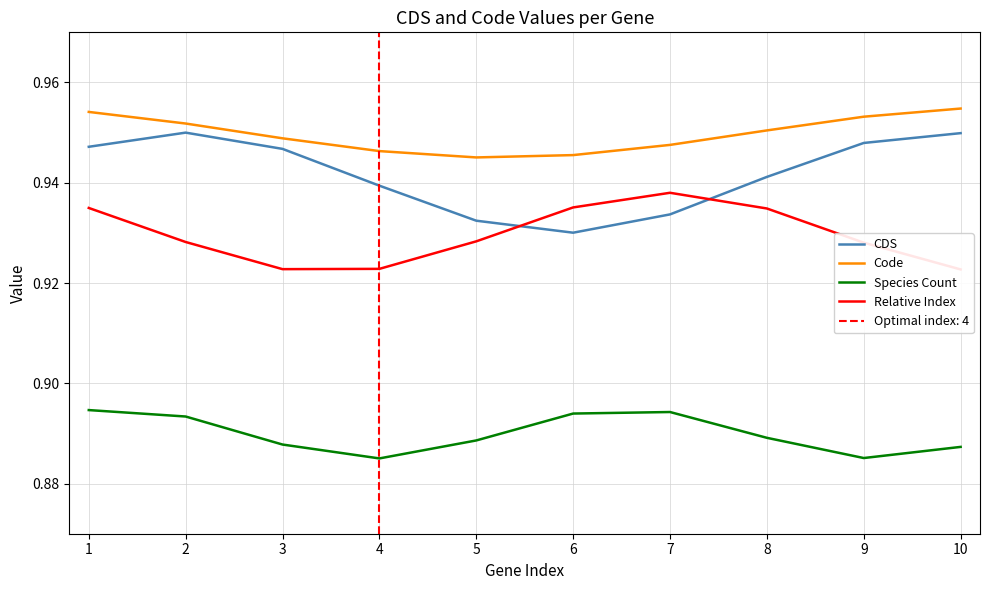

At which category does the chart reach its minimum across all series?

4